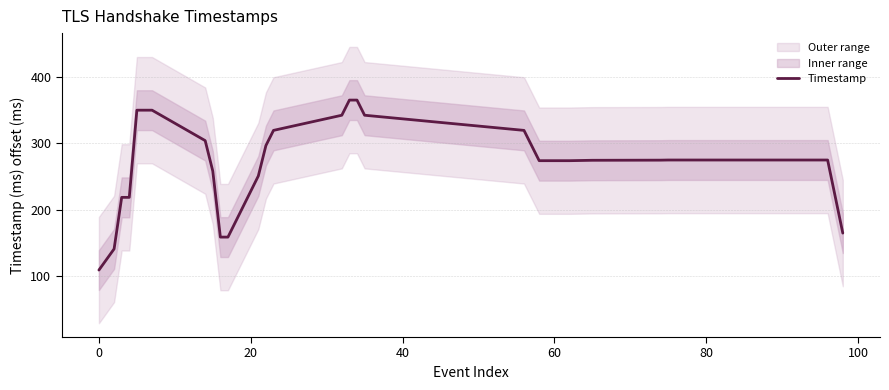

How many values are below 275?

20